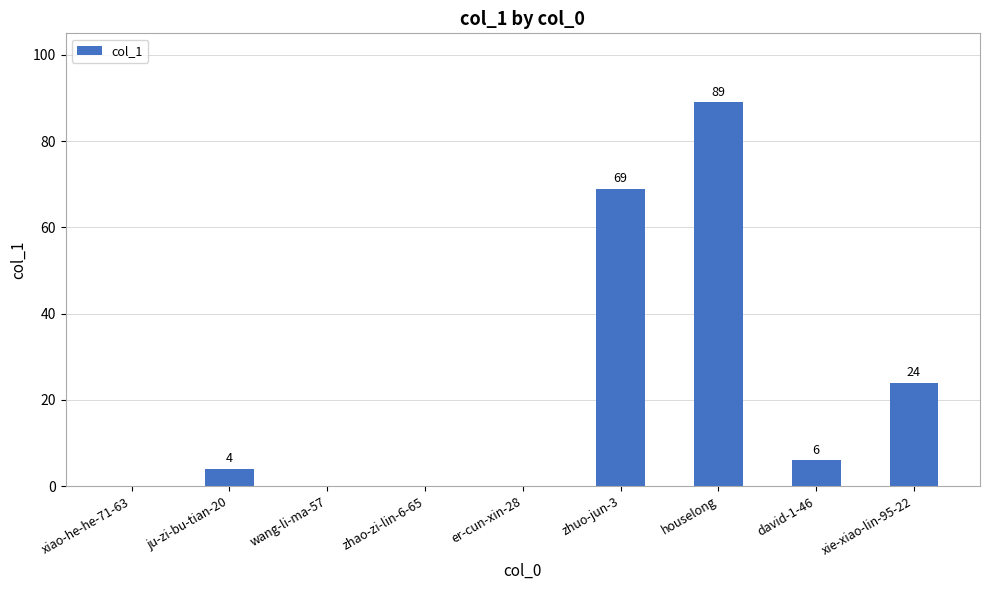

What is the sum of all values?

192